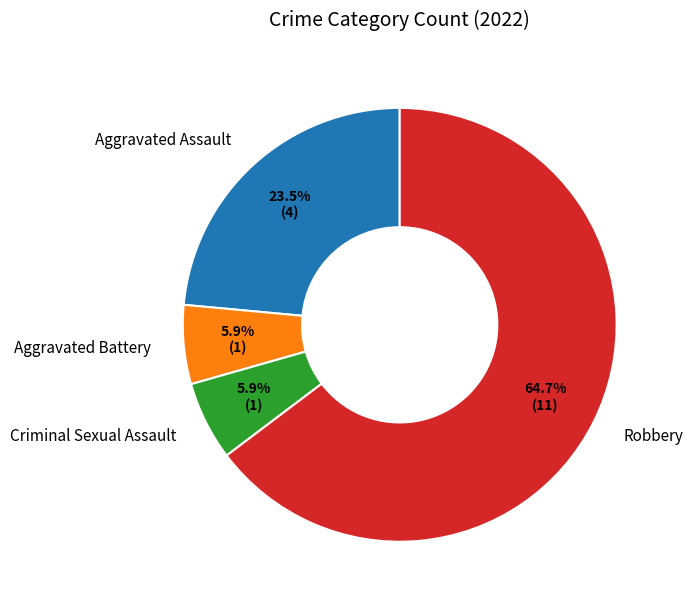

Which category has the biggest portion of the pie?

Robbery